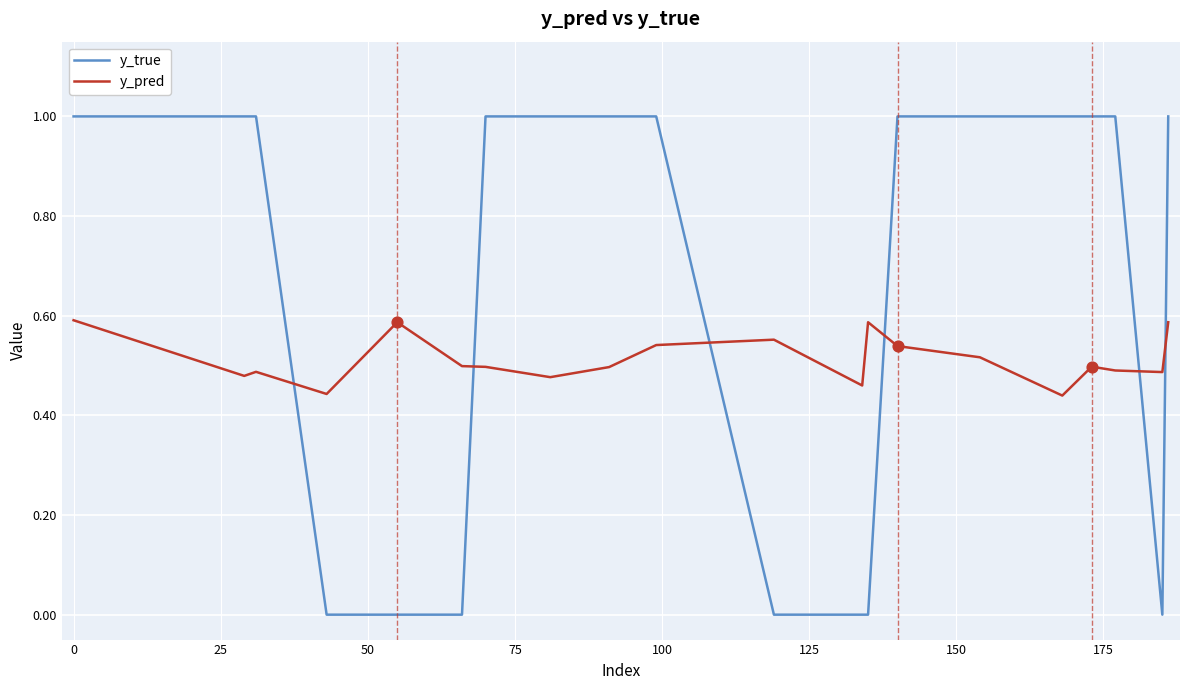

Which series has the largest range (max minus min)?

y_true